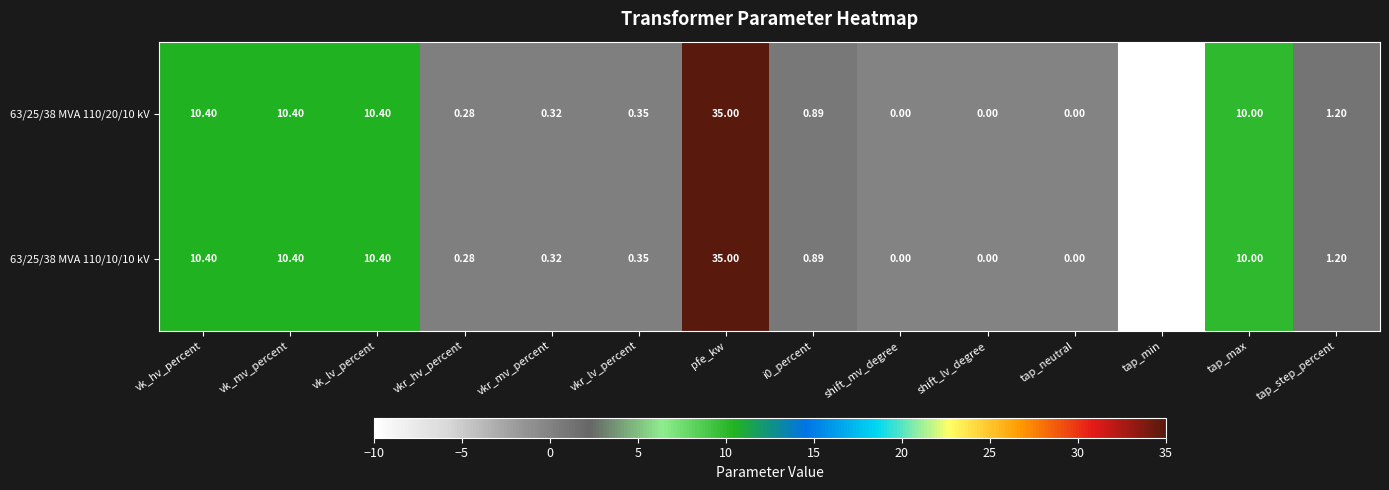

What is the total value across all series at vk_mv_percent?

20.8